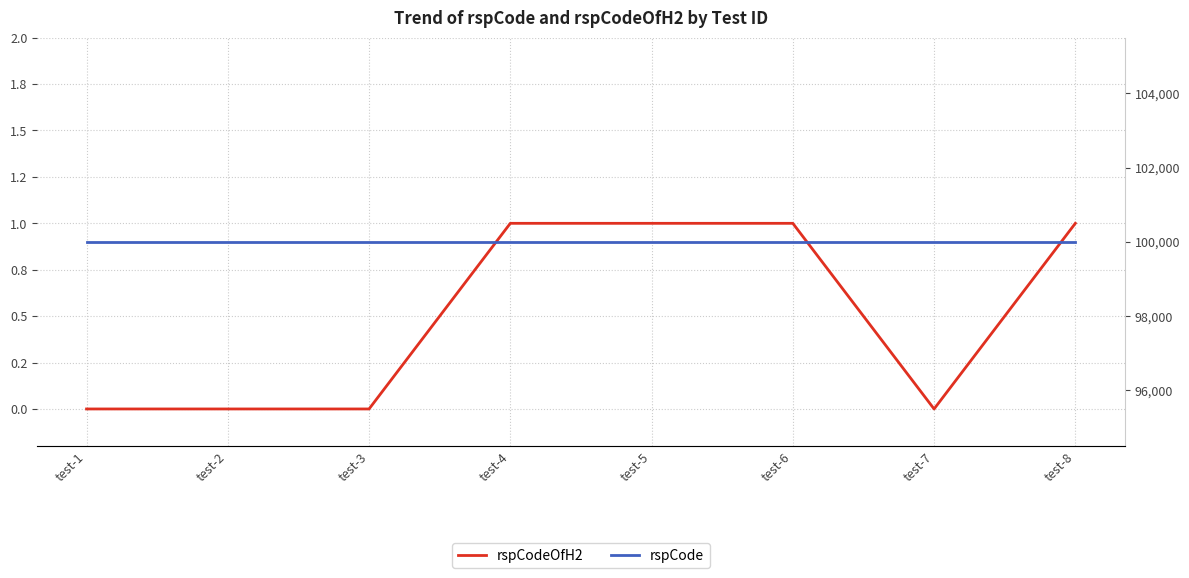

Which category has the lowest value in the rspCode series?

test-1